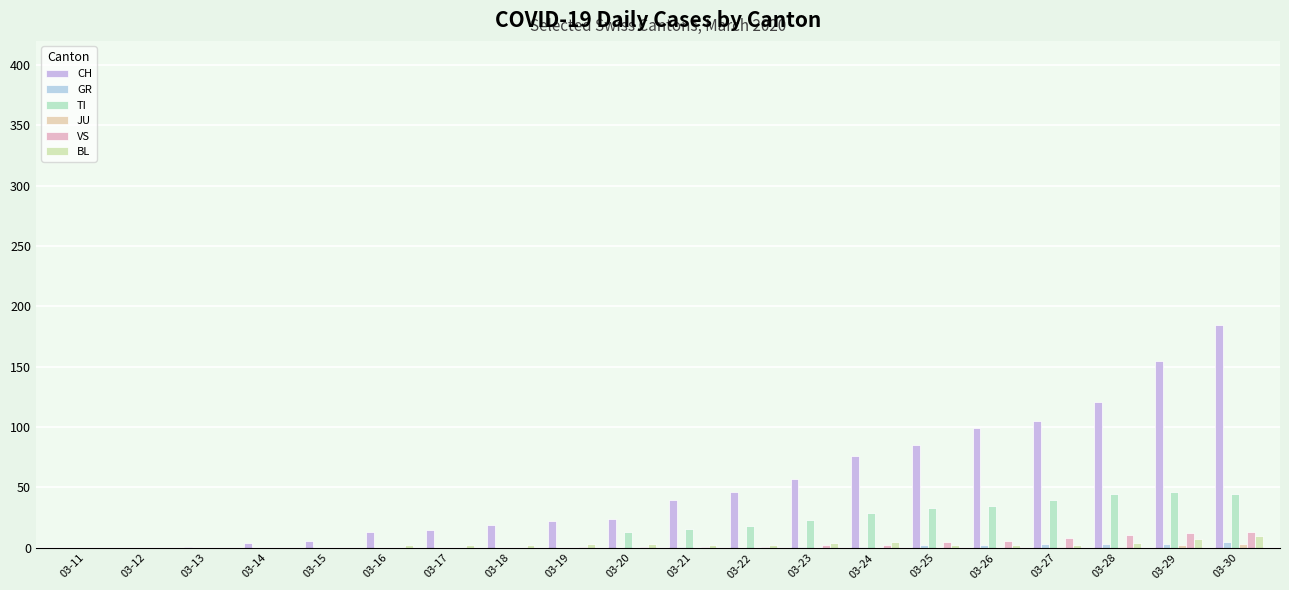

How many data points does each series have?

20